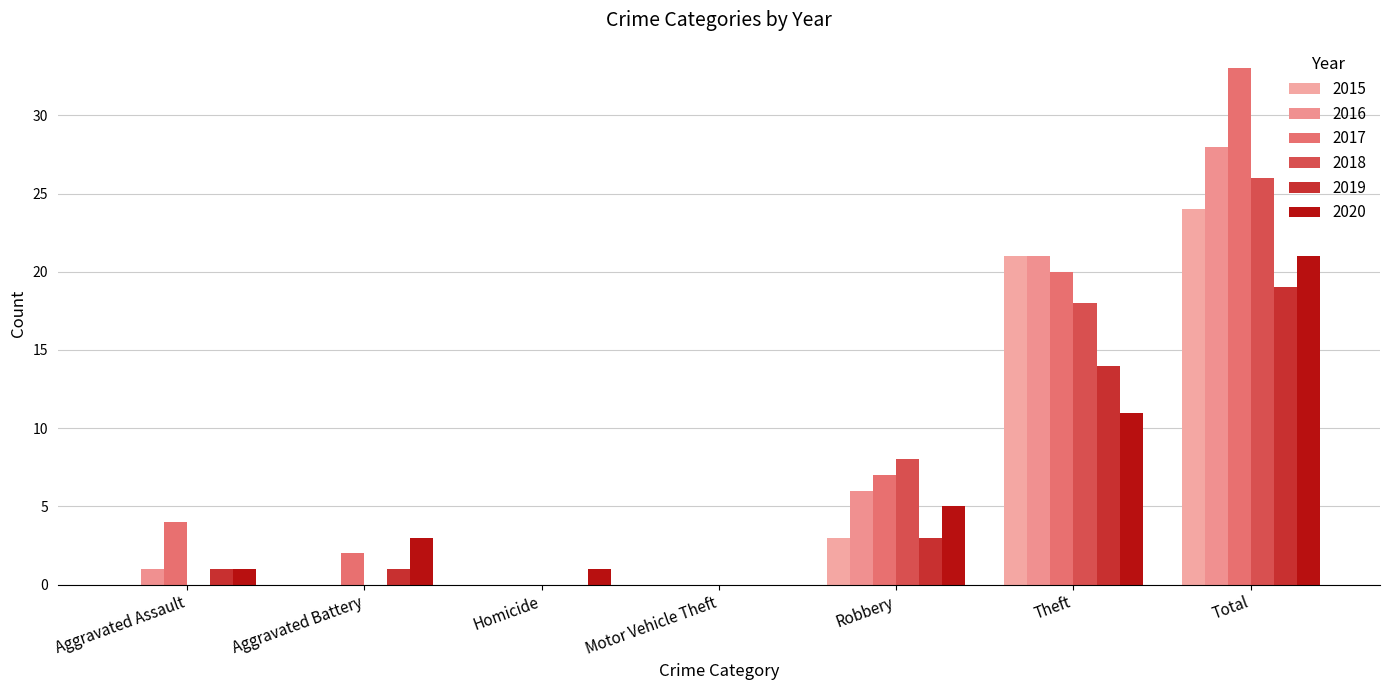

Between Total and Theft, which is larger?

Total